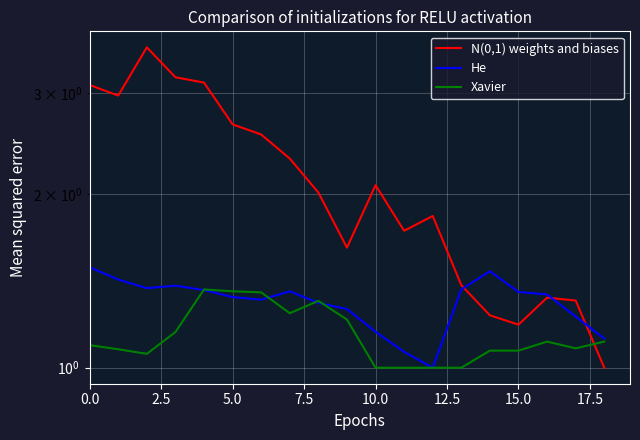

What is the greatest value displayed?

3.6